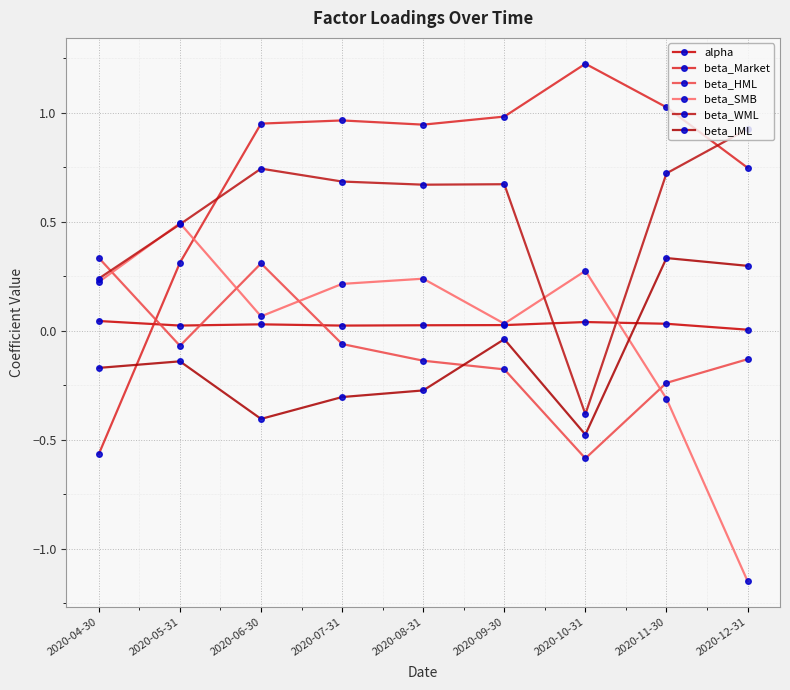

What is the sum of the beta_HML values at 2020-07-31 and 2020-08-31?

-0.2